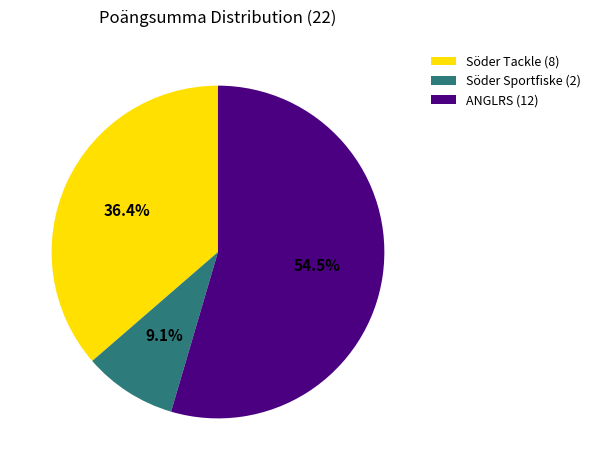

How many segments does this pie chart have?

3